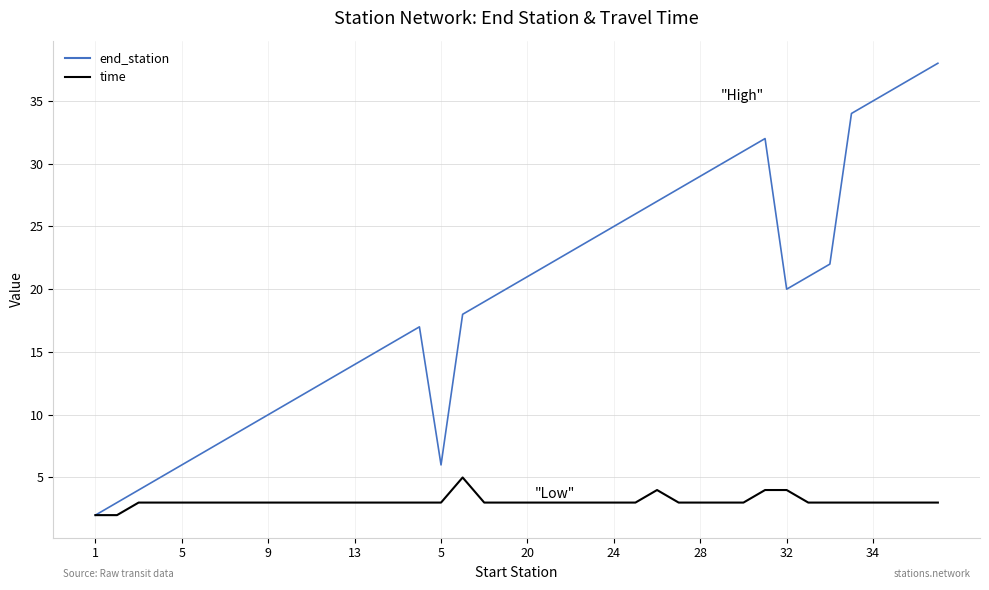

Which series has the largest total across all categories?

end_station